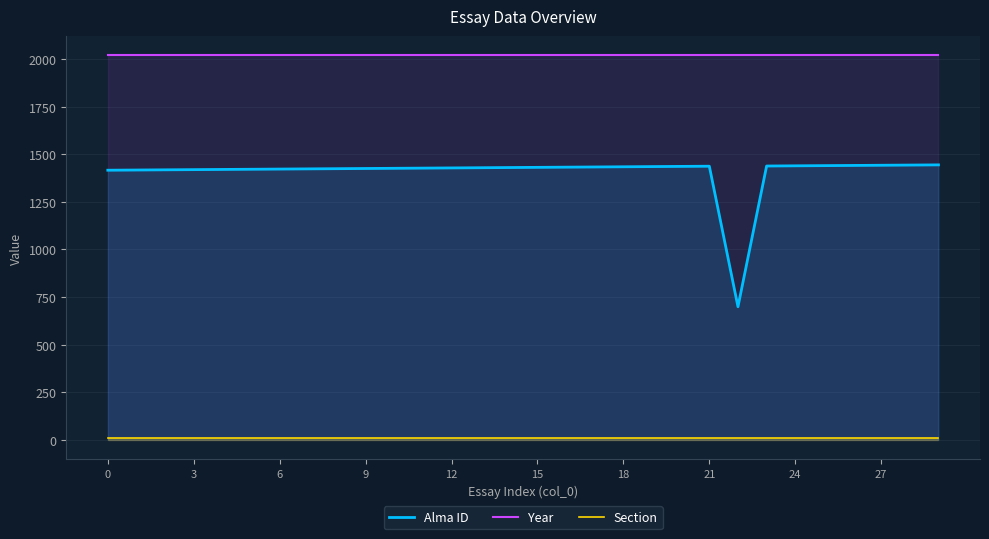

Is the value of Alma ID at 18 greater than the value of Section at 6?

Yes